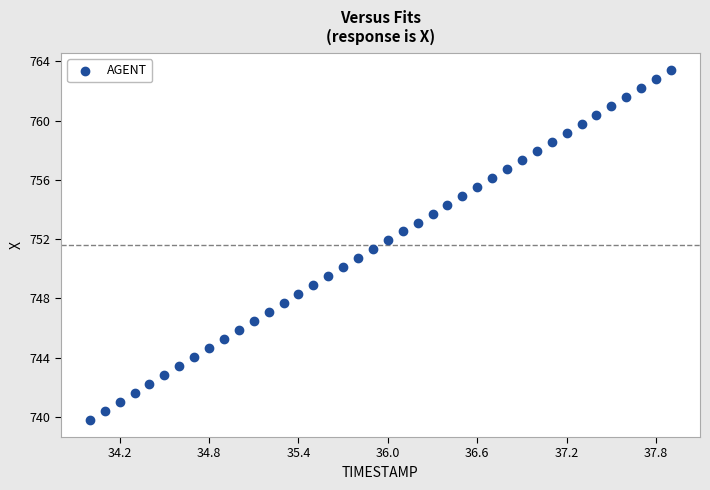

What is the range of Y values (max minus min)?

23.6